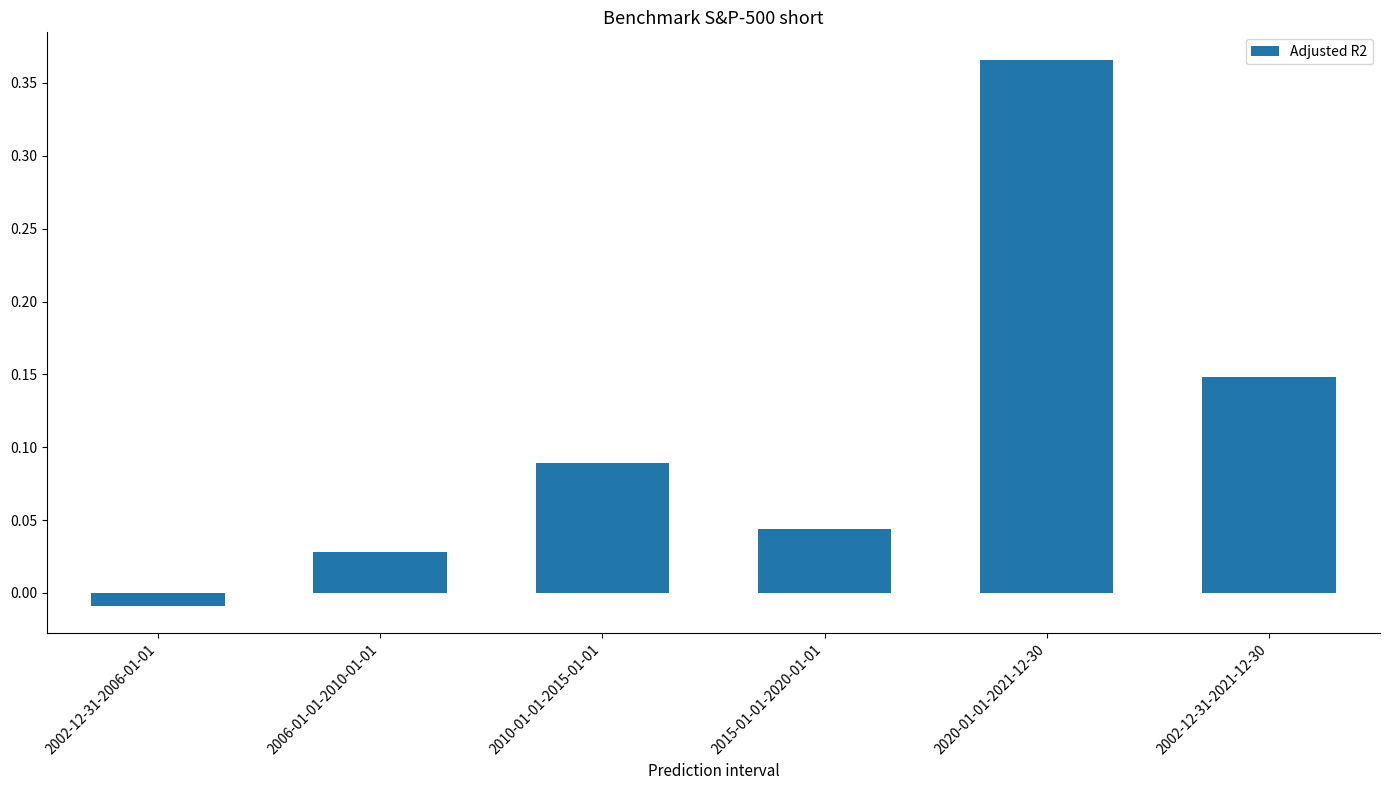

Count the number of categories in the chart.

6